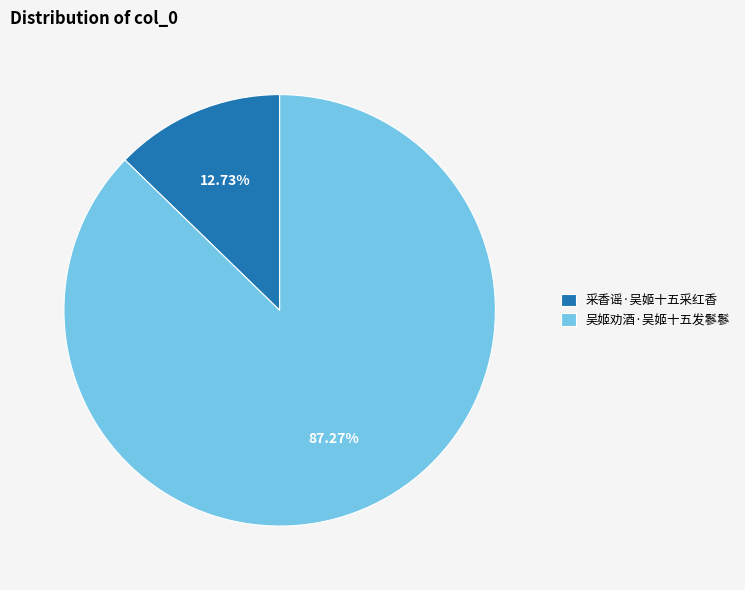

Which slice is the largest?

吴姬劝酒·吴姬十五发鬖鬖